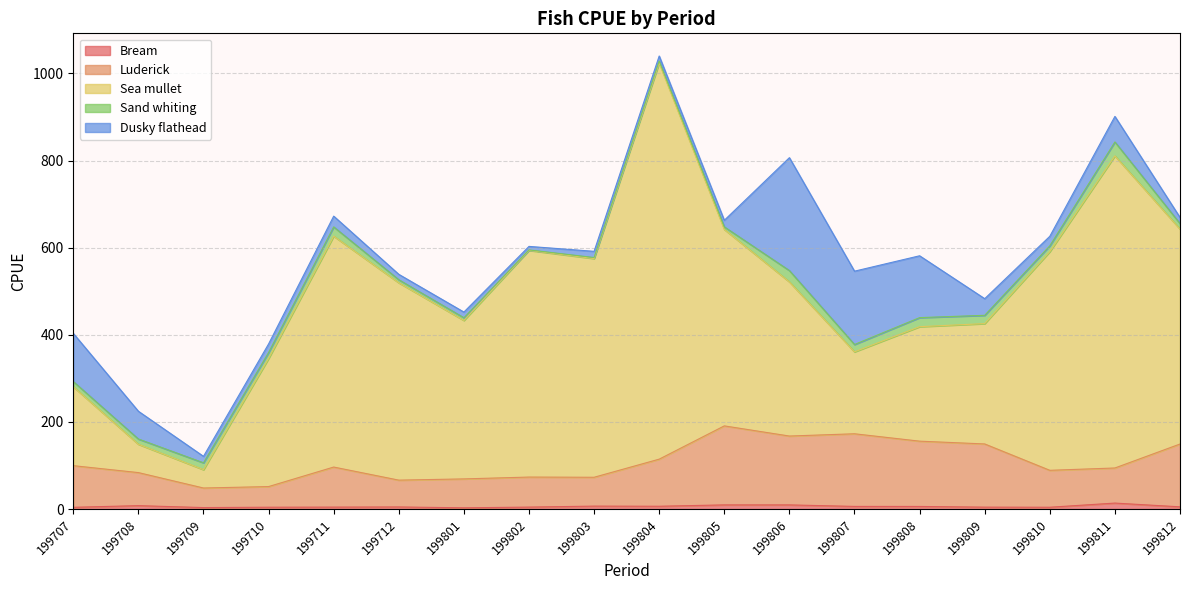

What is the value of the Dusky flathead point at the 16th from the left?

21.9